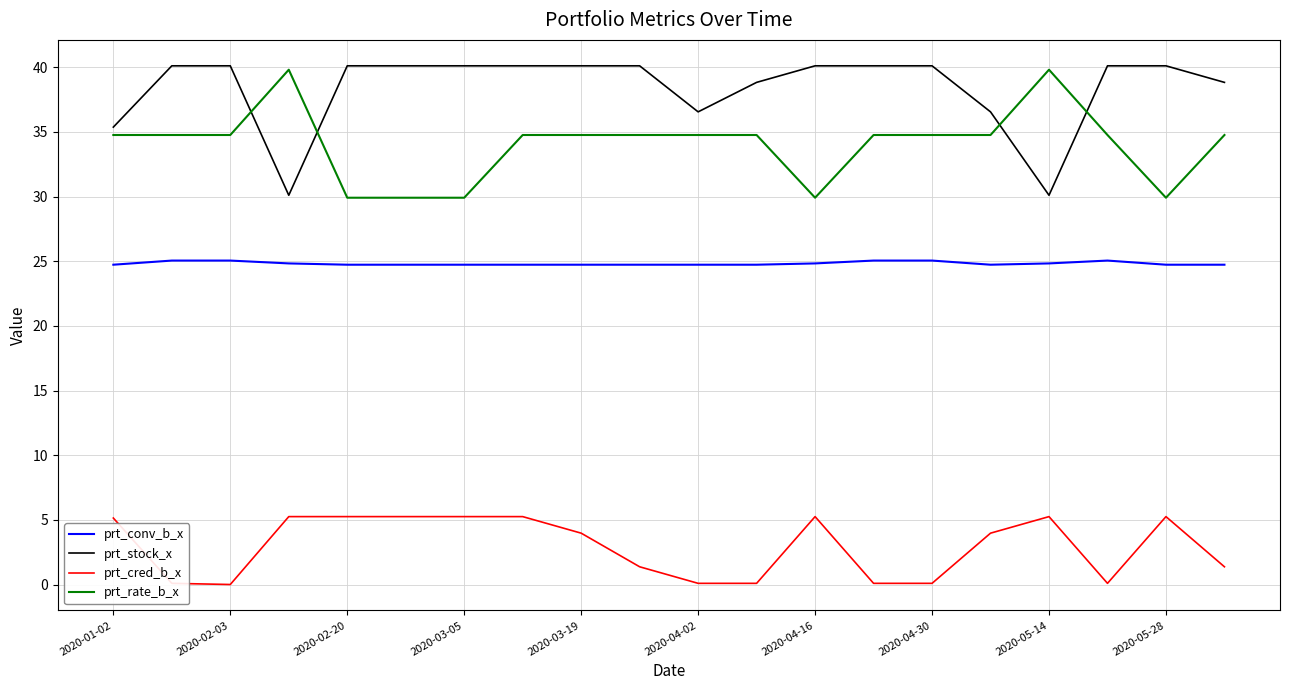

How many values in the prt_rate_b_x series are below 34?

5